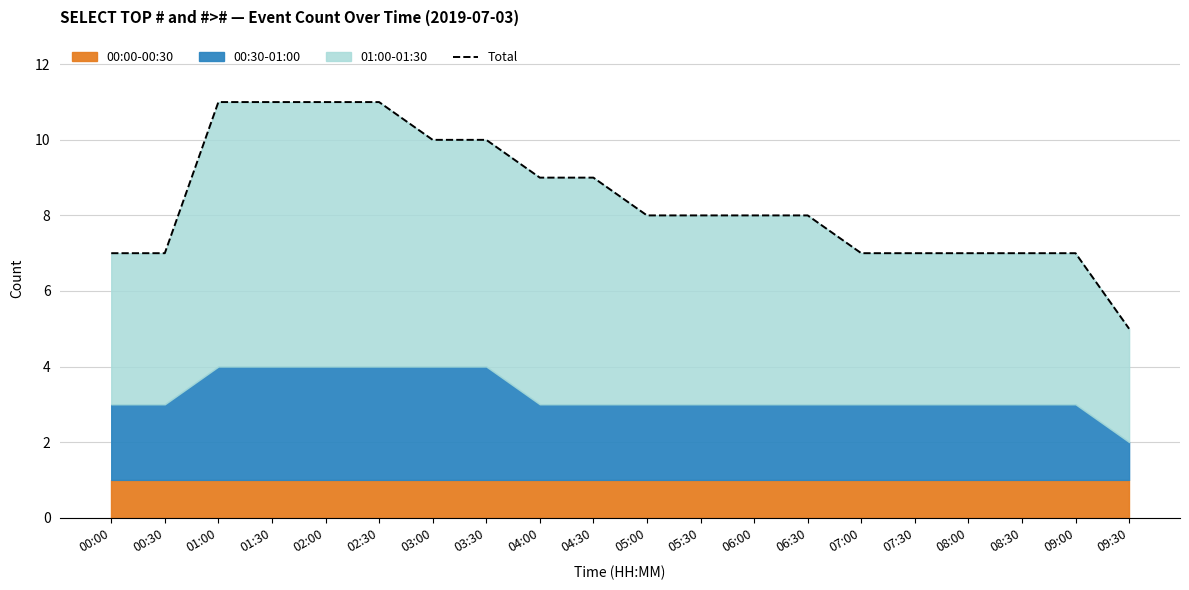

What is the smallest value displayed?

5